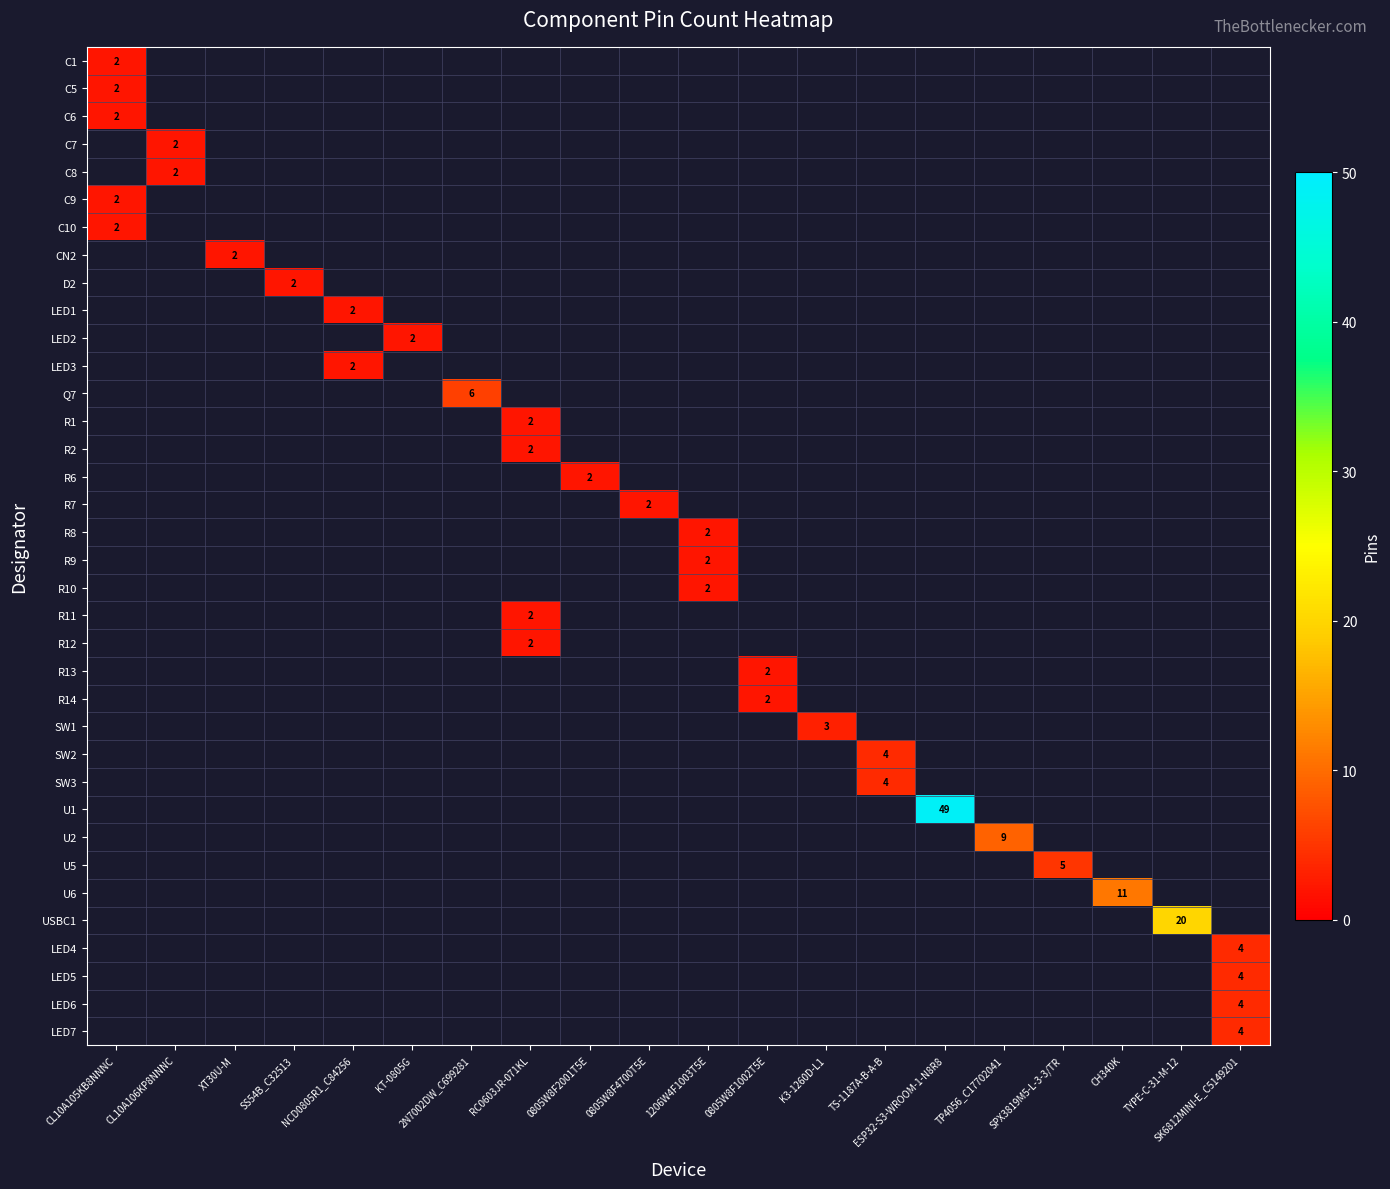

Is the value of SW3 at TP4056_C17702041 greater than the value of R9 at CL10A105KB8NNNC?

No